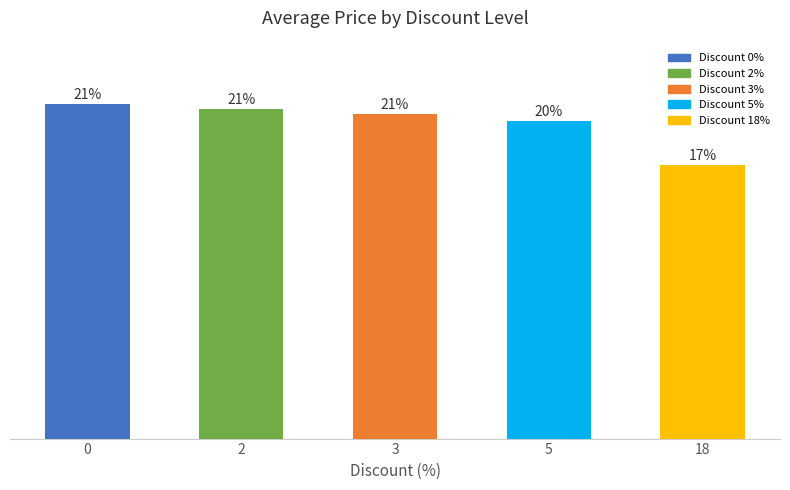

Does the chart contain any negative values?

No